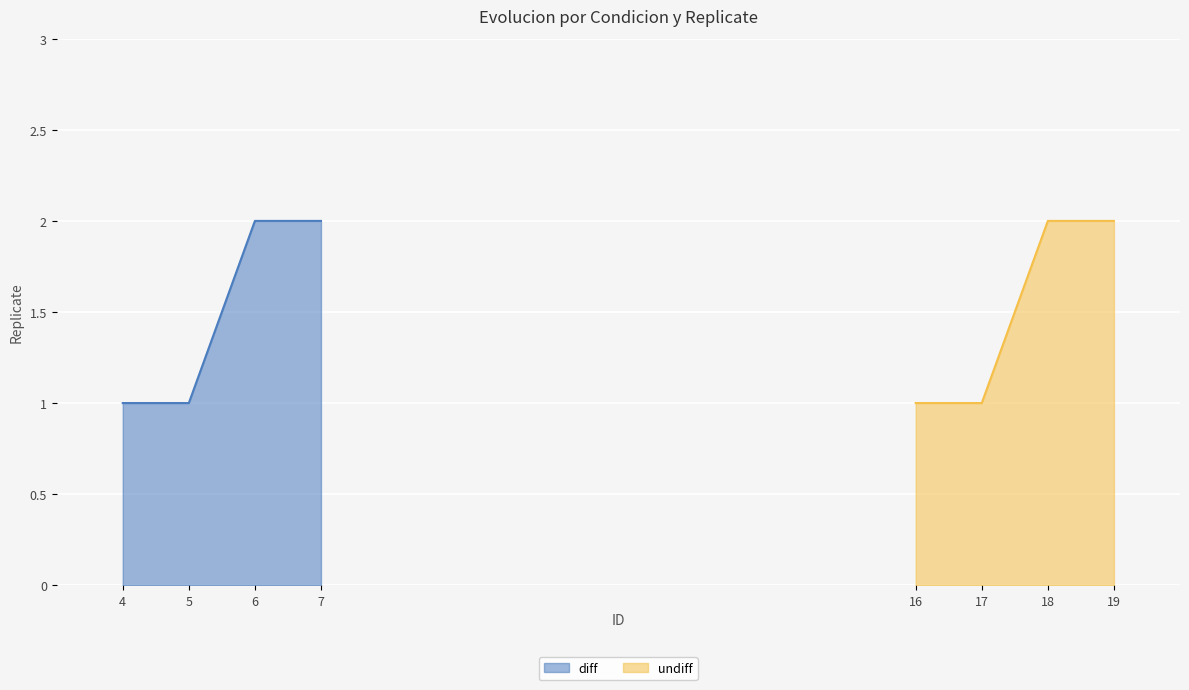

What is the difference between the undiff values at 18 and 17?

1